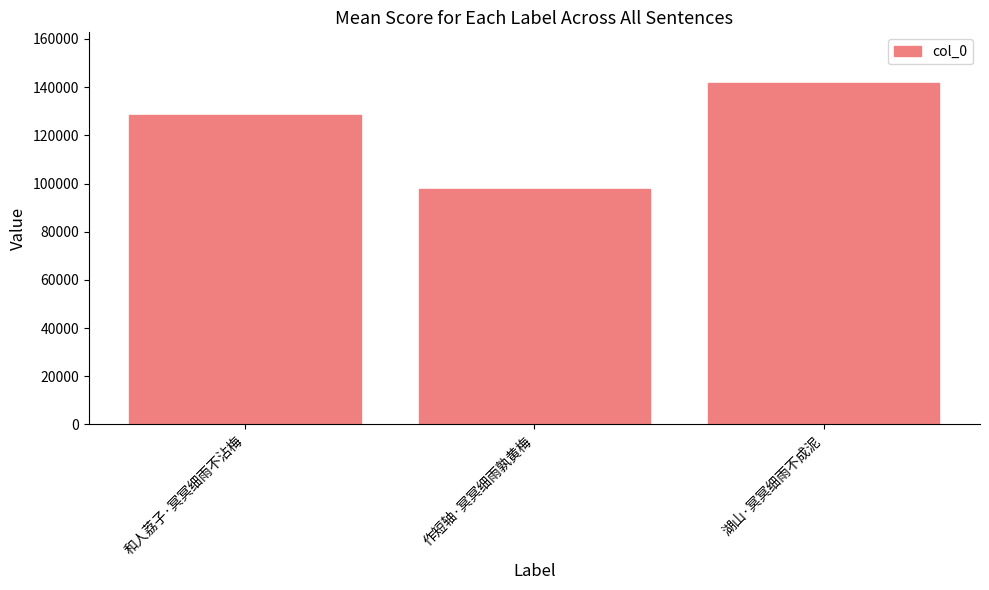

Where is the data nearest to the value 119693?

和人荔子·冥冥细雨不沾梅